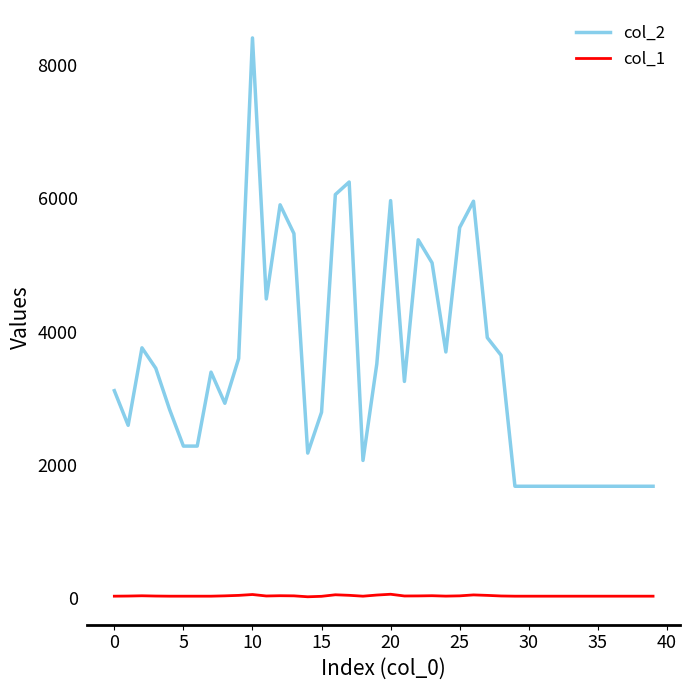

True or false: col_2 and col_1 intersect in this chart.

False